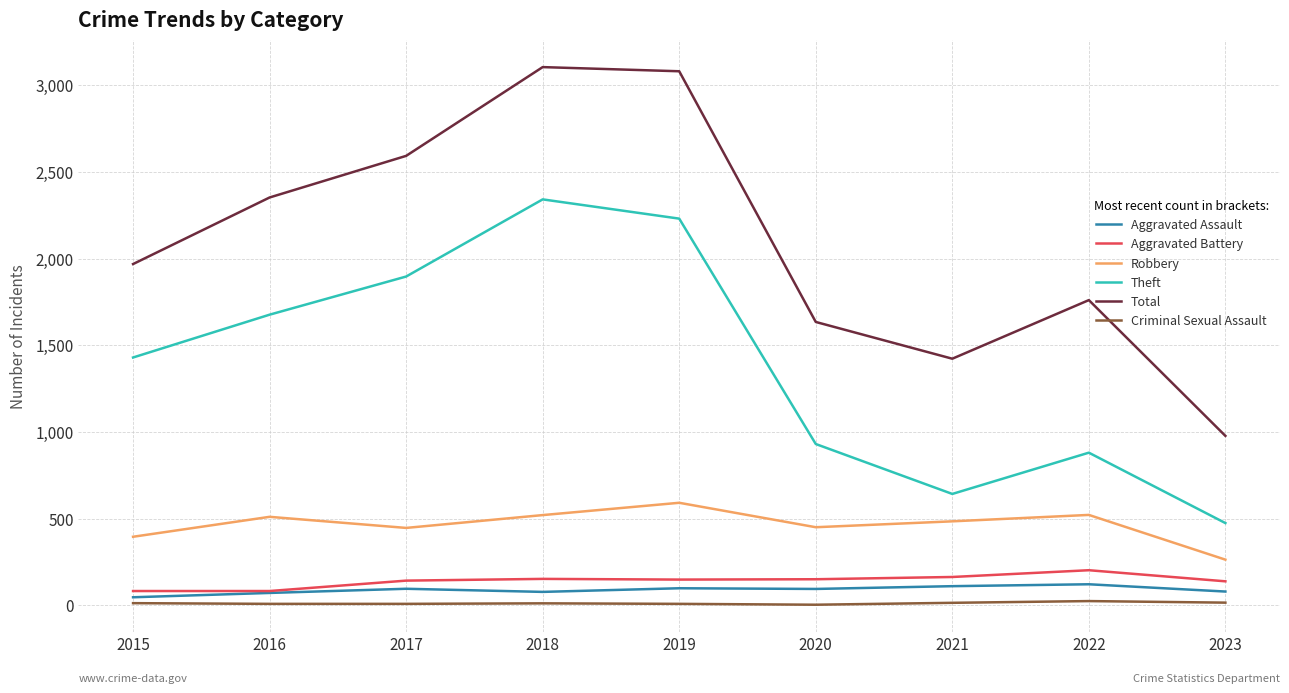

True or false: Robbery has a value of 874 at 2018.

False